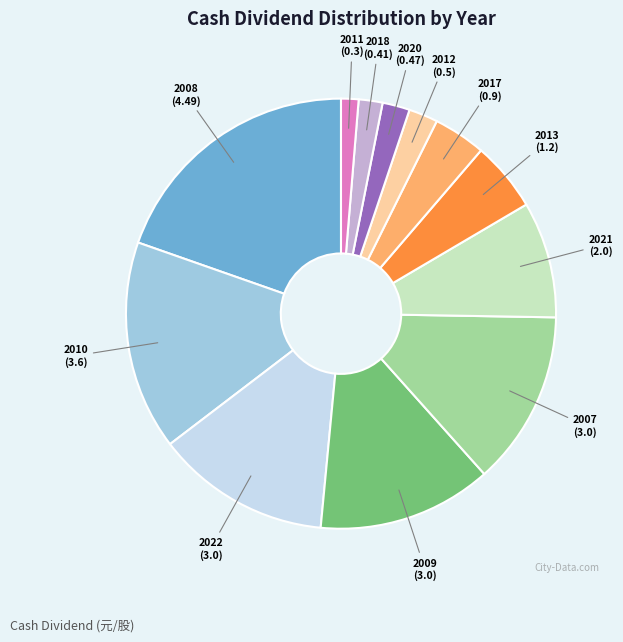

Does any single category account for the majority?

No